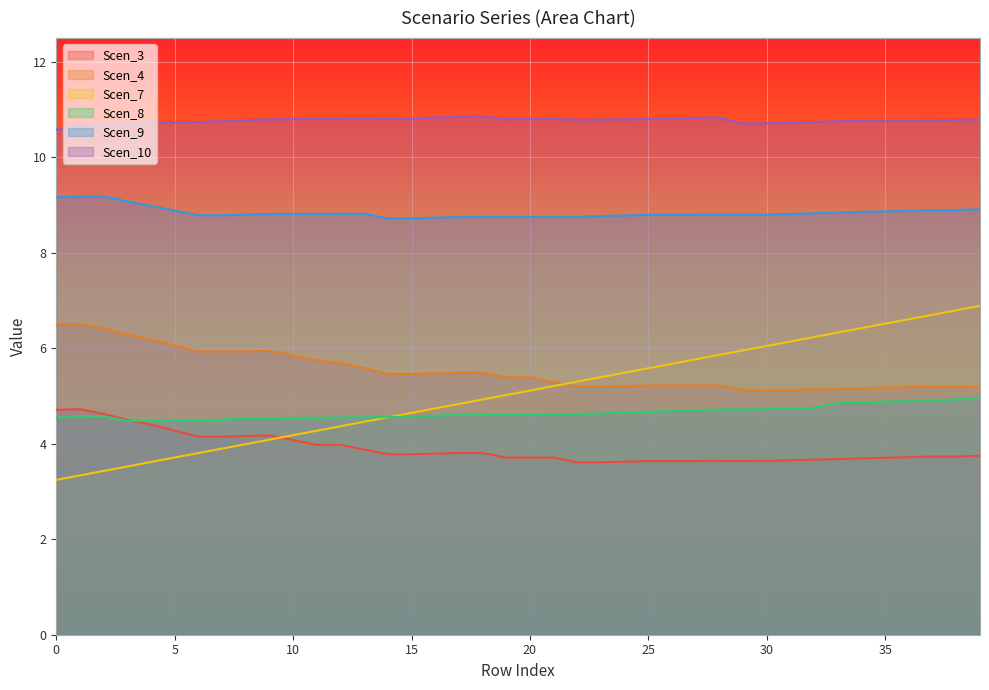

What is the difference between the maximum and minimum values in the Scen_7 series?

3.6